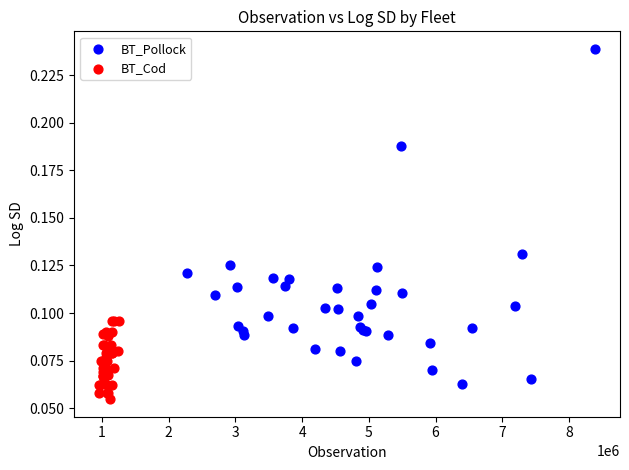

Which series has the widest spread of Y values?

BT_Pollock